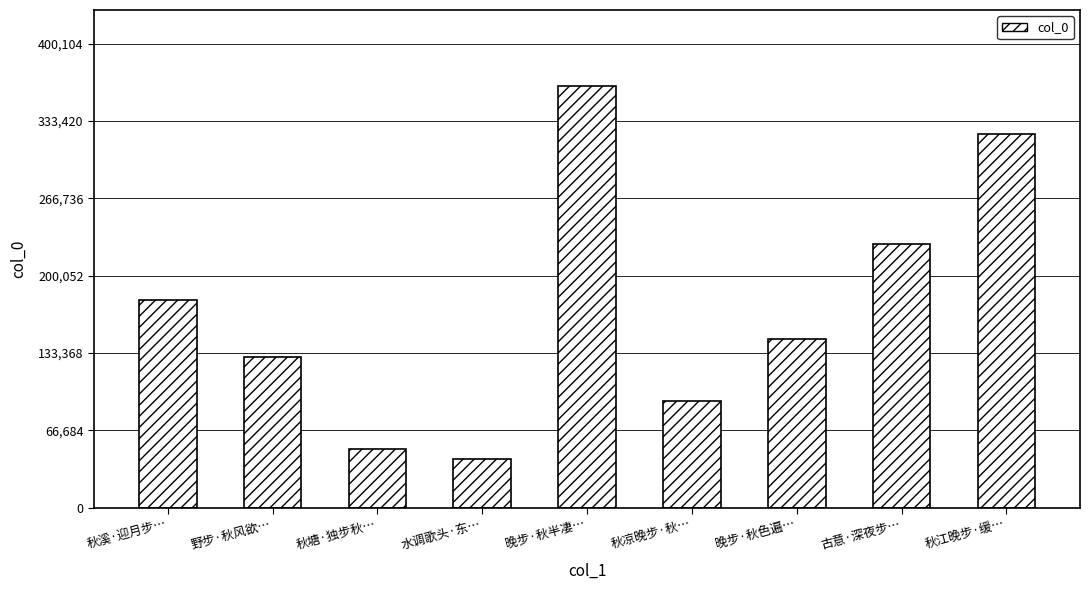

Are the bars grouped side by side (vs. stacked)?

No